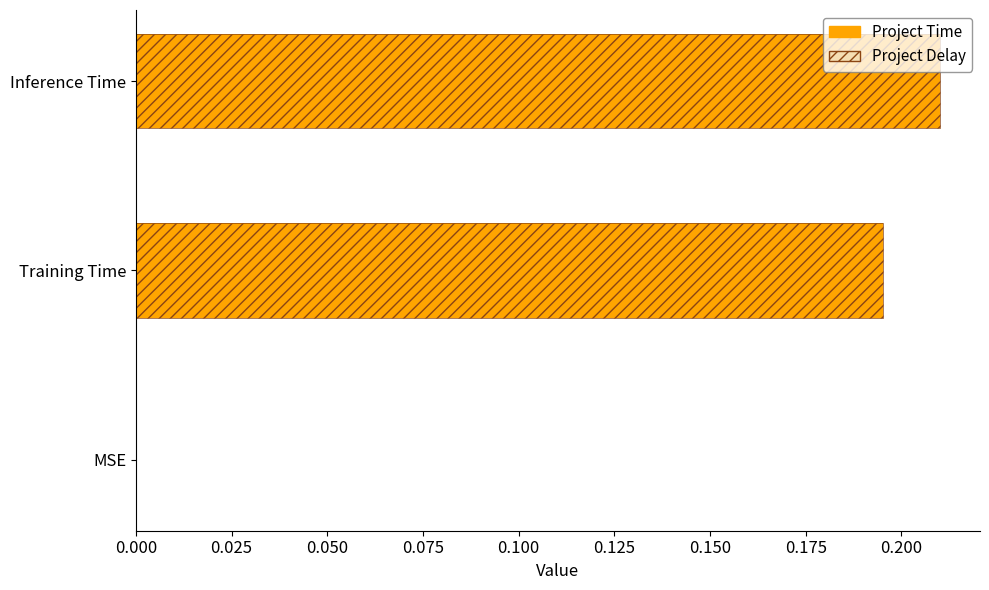

Does the chart contain stacked bars?

No